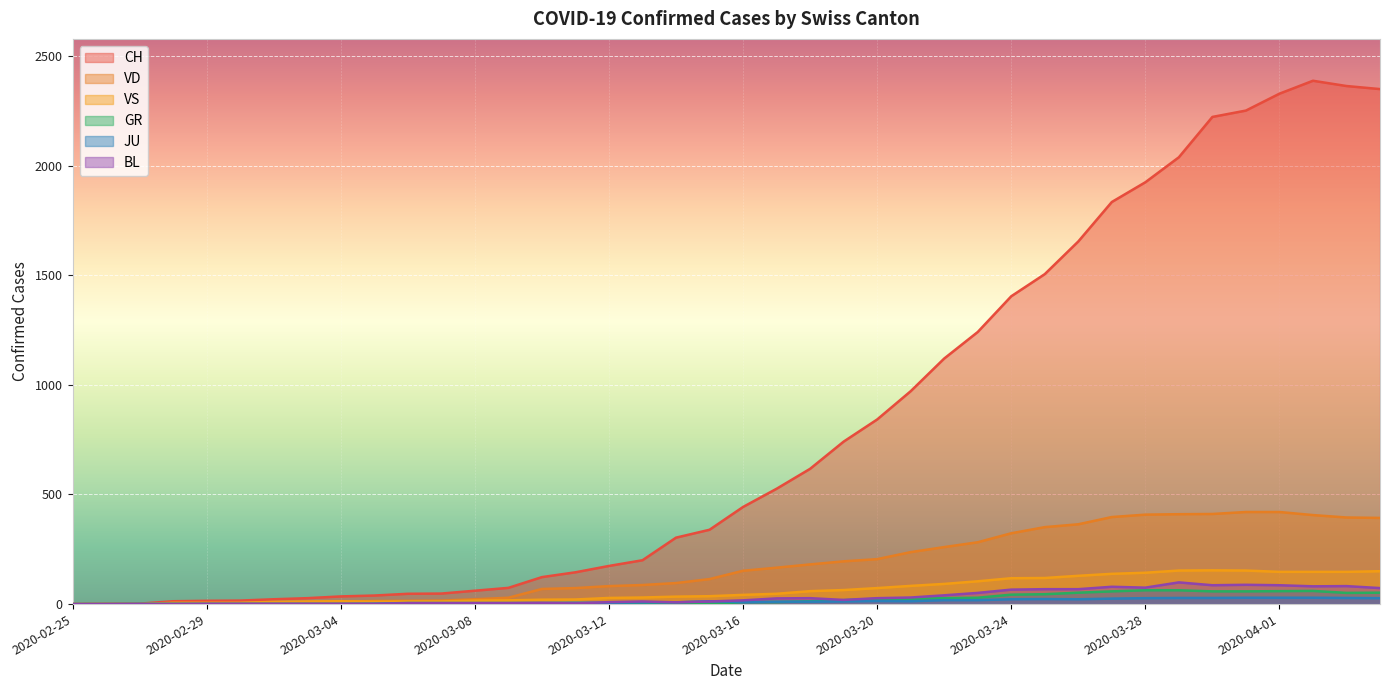

How many values in VD are above zero?

37